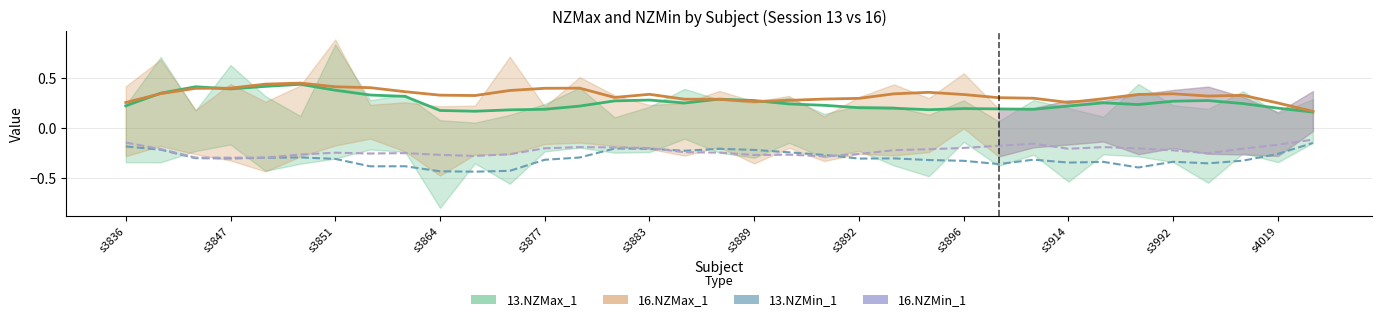

Count the number of categories in the chart.

35